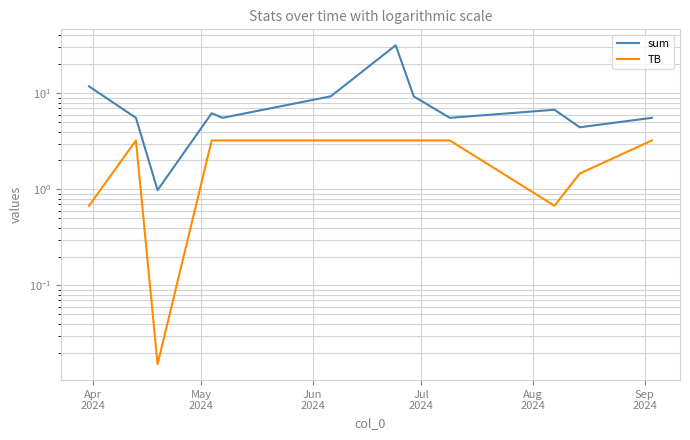

True or false: sum has a value of 14.1 at Sep
2024.

False